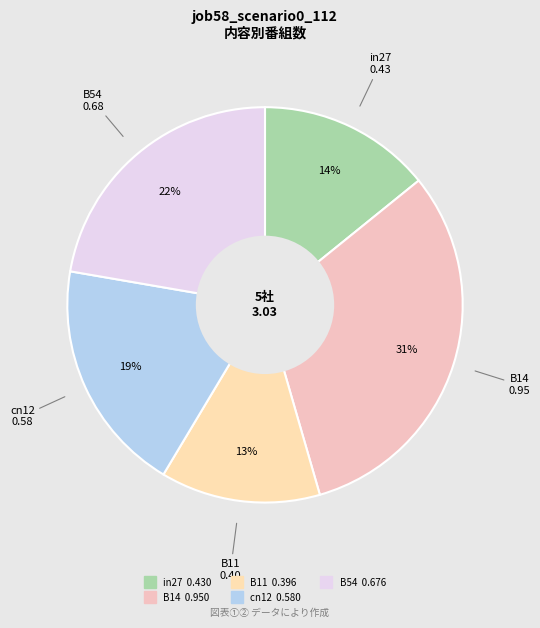

Rank the categories by value from lowest to highest.

B11, in27, cn12, B54, B14